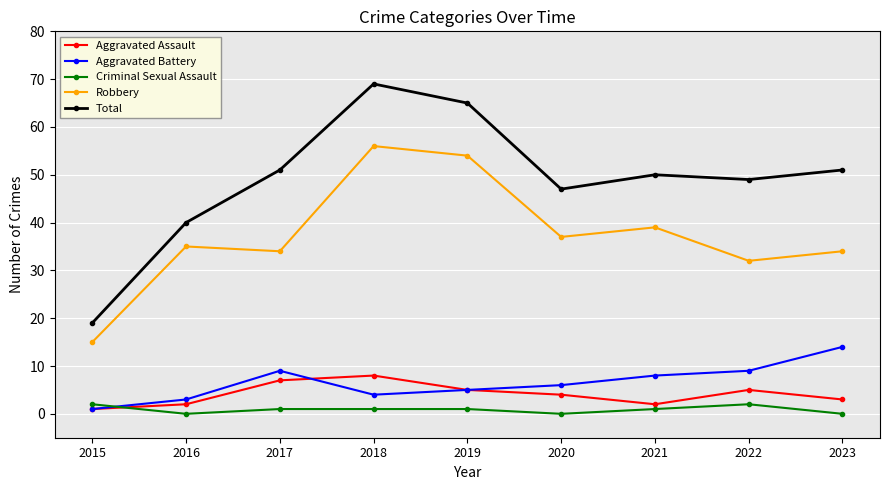

The Criminal Sexual Assault series shows 2 at 2022. True or false?

True